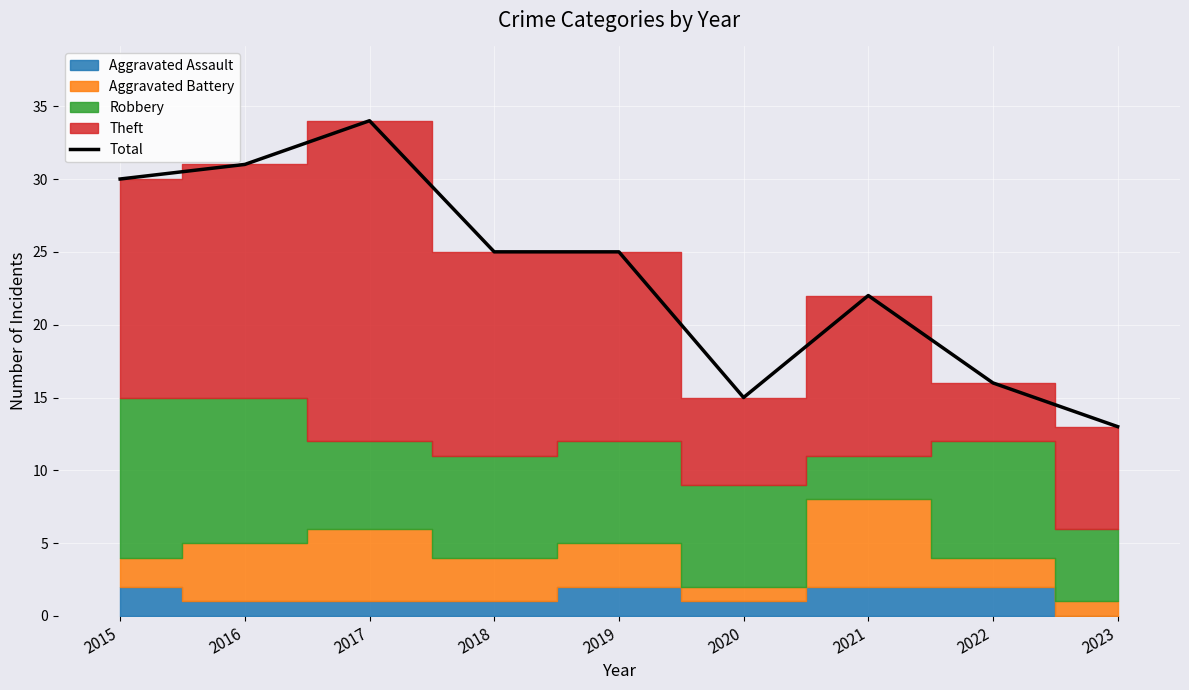

Where is the first local maximum?

2017